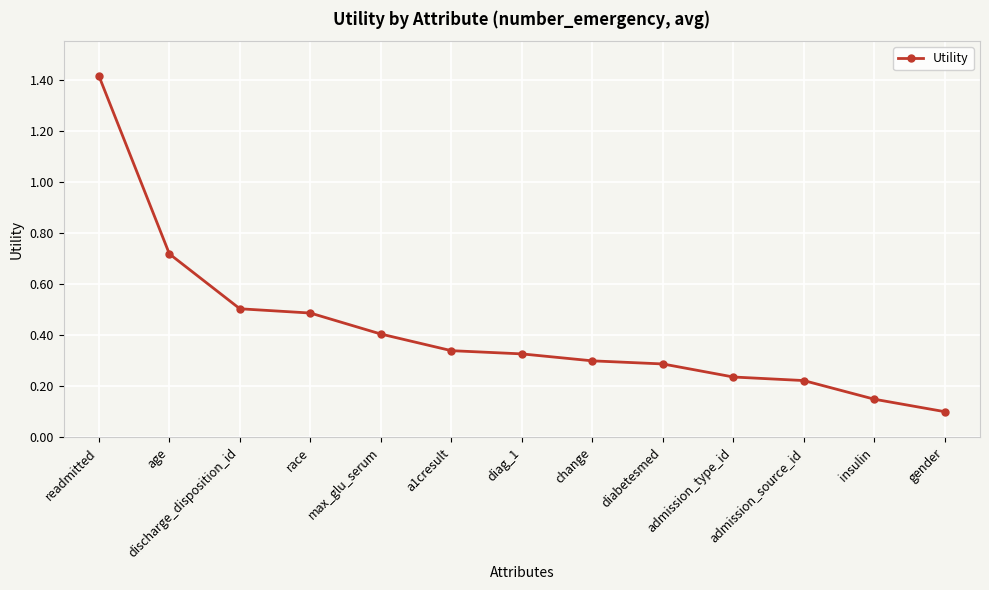

How many data points does each series have?

13